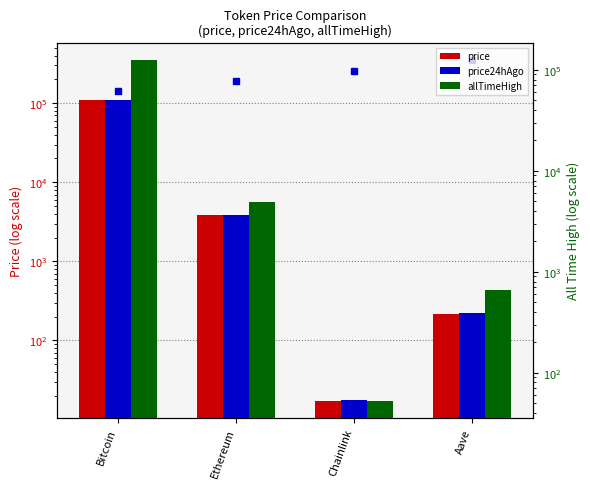

At how many categories does at least one series exceed 34182?

1